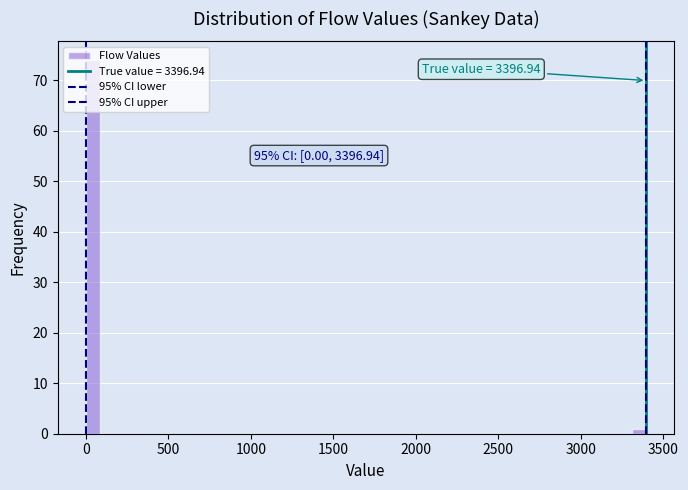

Around what value on the x-axis is the tallest bar? Give the approximate position of its centre, as read against the axis.

50